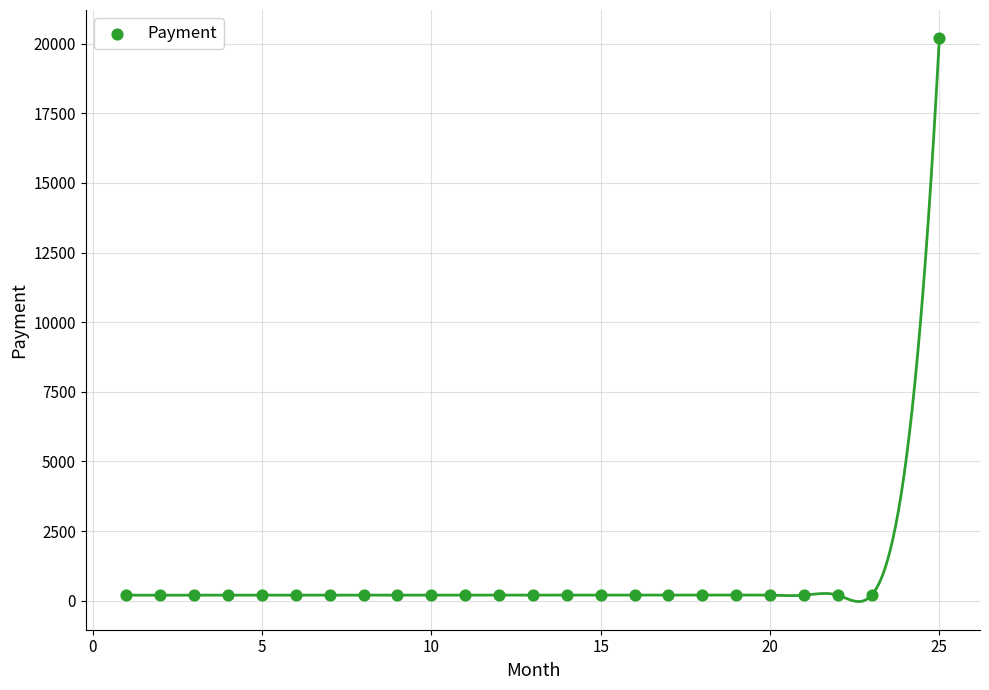

What is the range of X values (max minus min)?

24